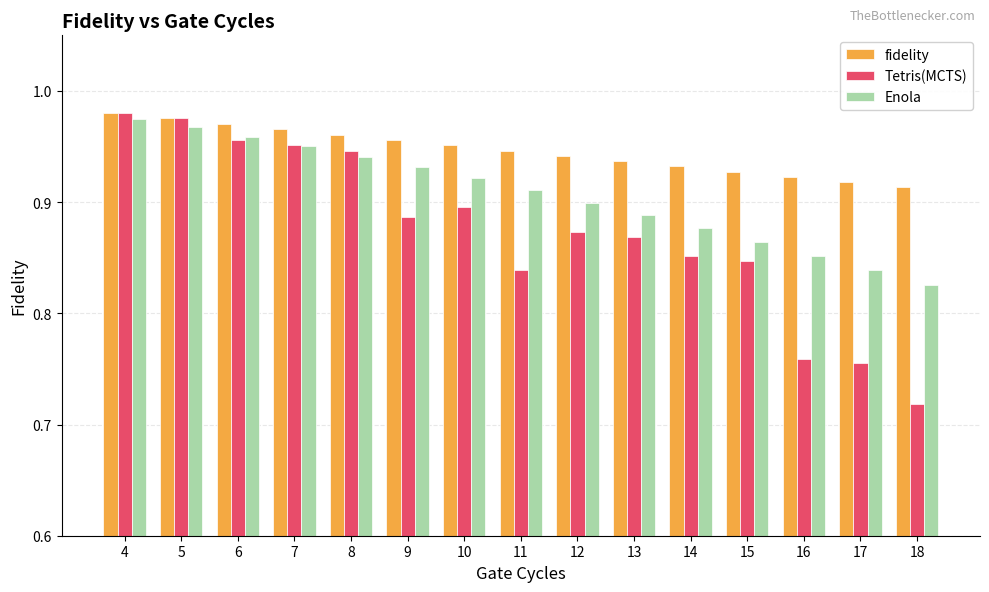

What is the total value across all series at 6?

2.9